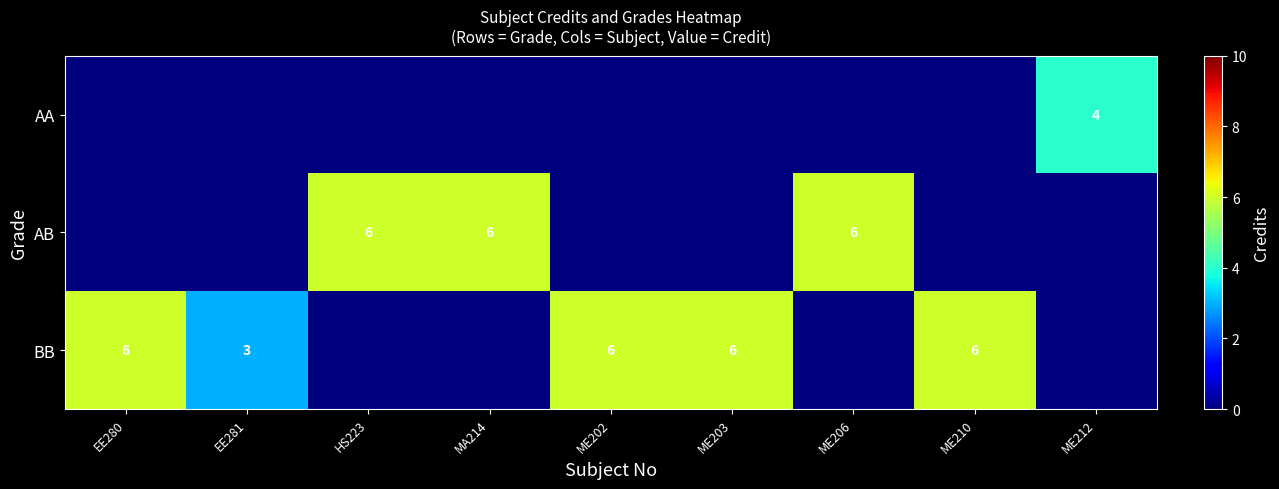

The value of AB at MA214 is 6. True or false?

True